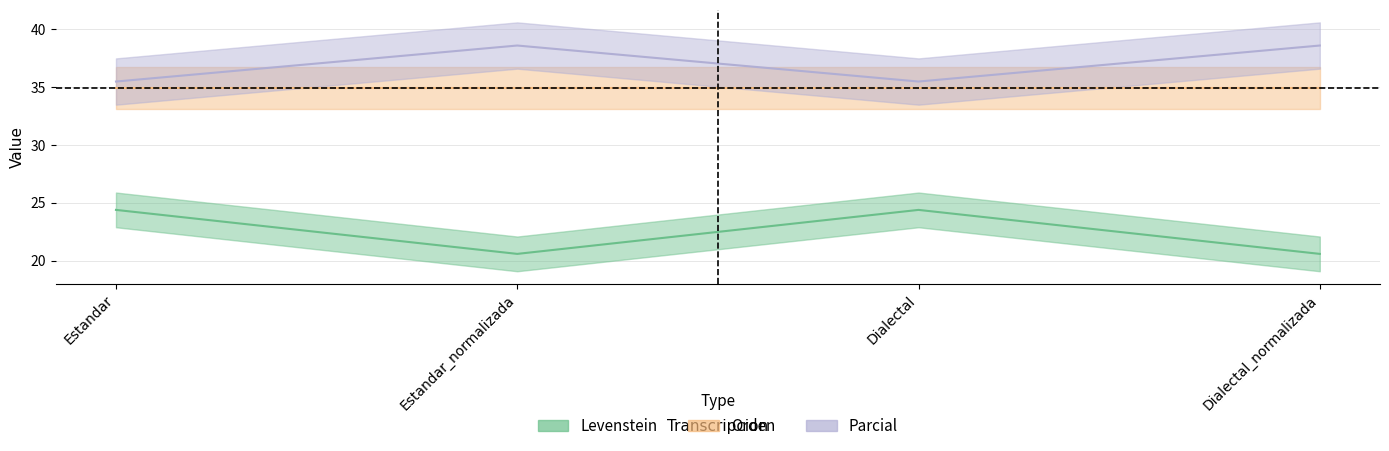

True or false: Parcial and Levenstein intersect in this chart.

False